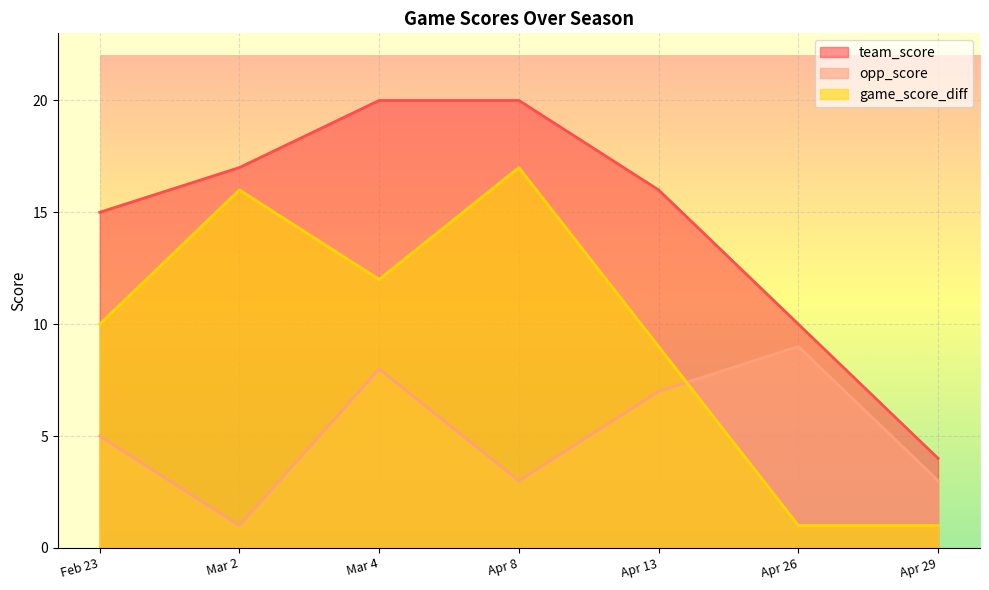

How many values in the game_score_diff series exceed 10?

3